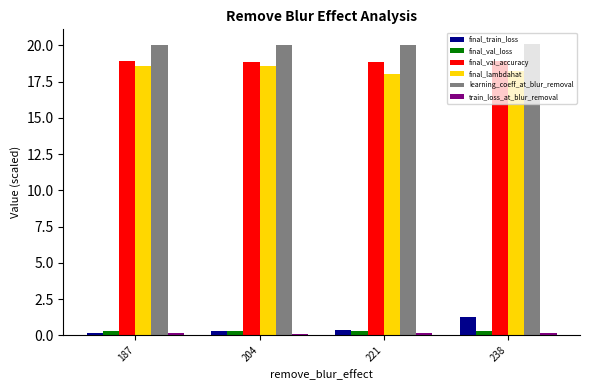

What is the sum of all learning_coeff_at_blur_removal values?

80.2